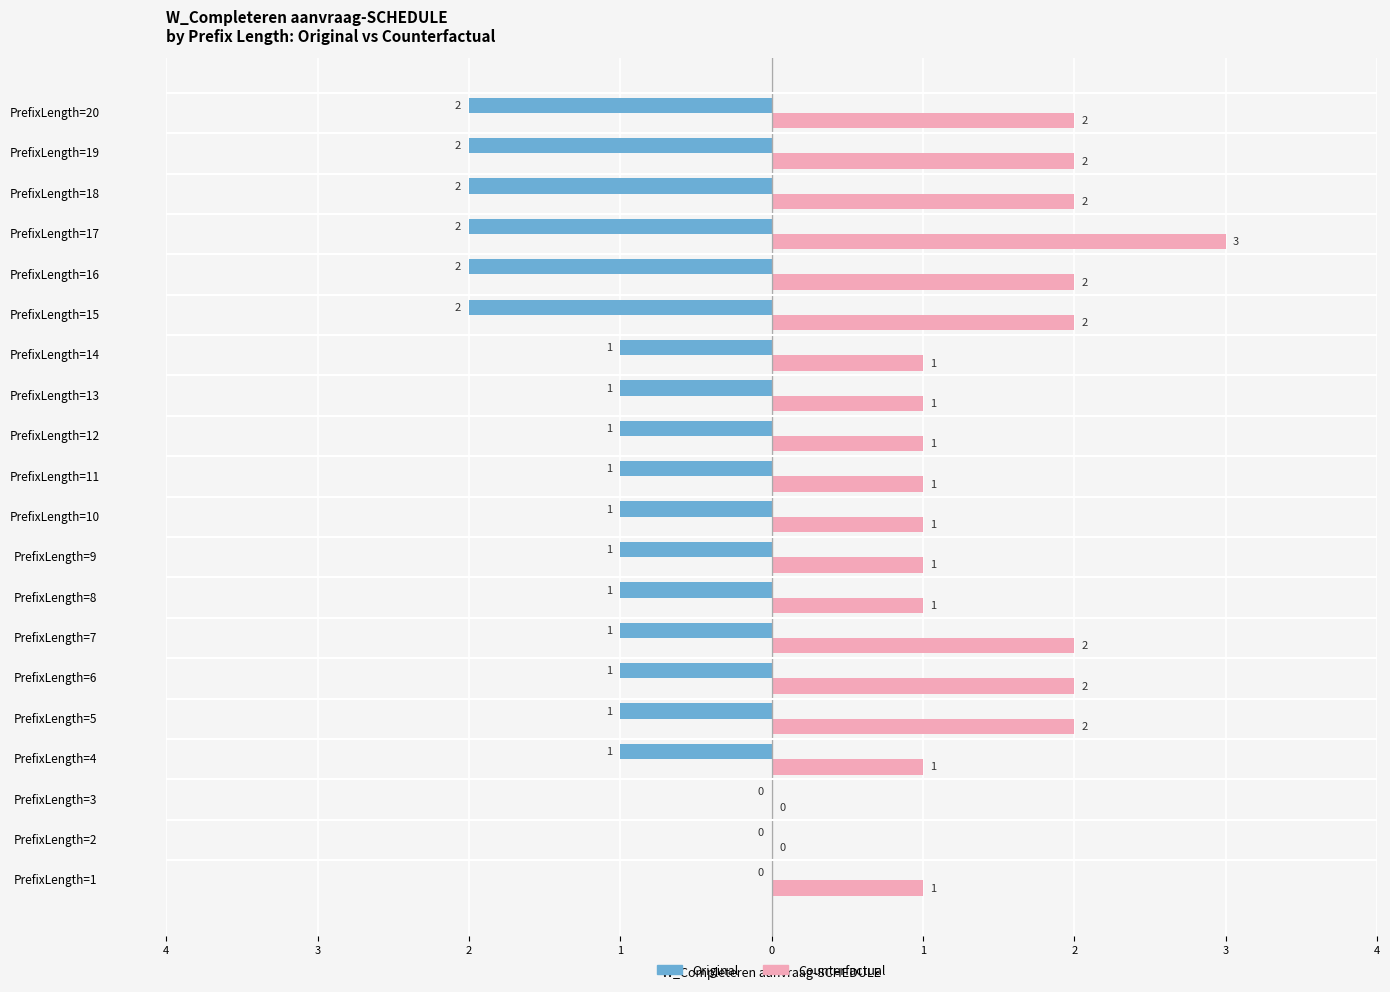

Rank the series by their maximum value, from lowest to highest.

Original, Counterfactual